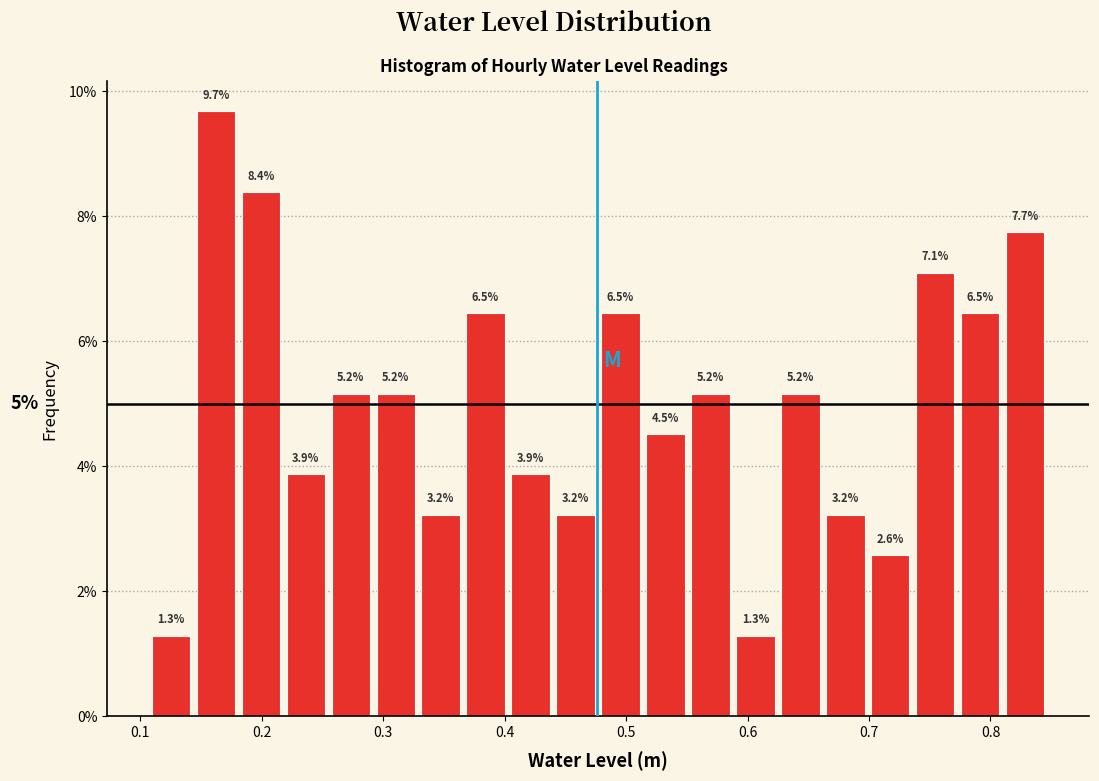

Read against the x-axis, roughly where is the centre of the tallest bar?

0.16